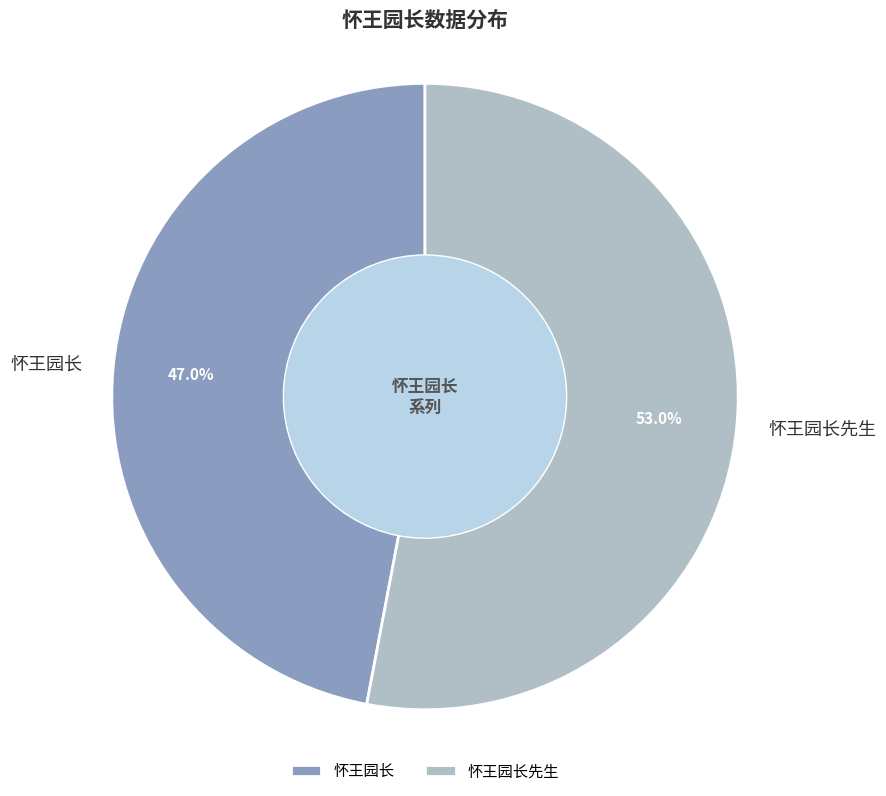

What percentage is the 怀王园长 slice, to the nearest percent?

47%